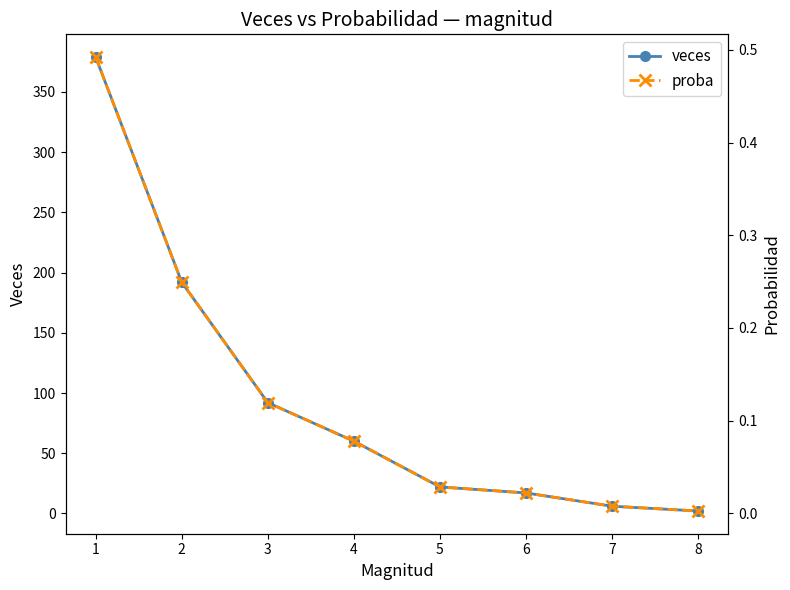

True or false: veces has more than 1 points higher than both neighbors.

False